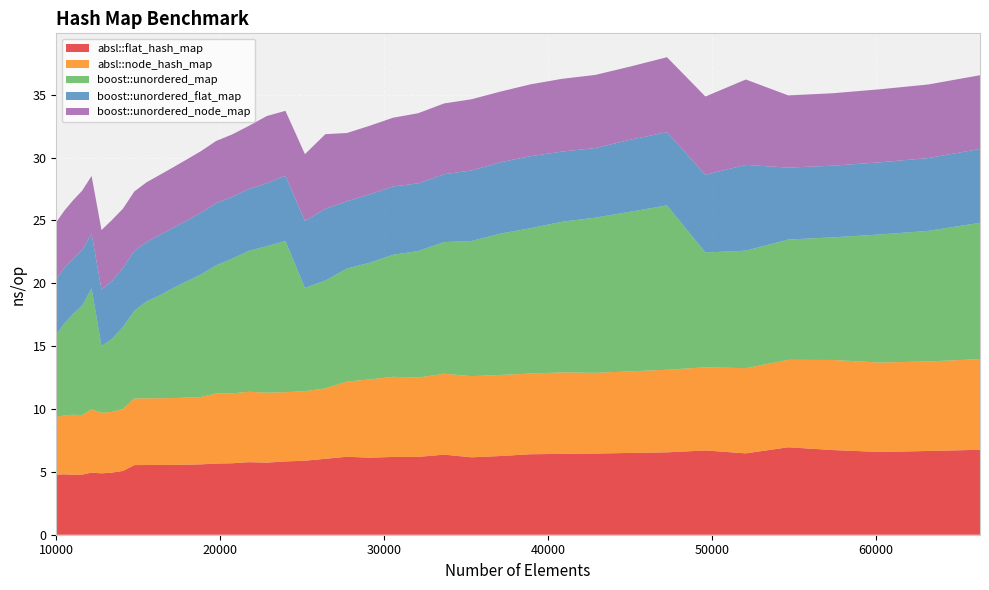

Reading left to right, what are all the values shown in this chart?

absl::flat_hash_map: 4.8	4.8	4.8	4.8	4.9	4.9	4.9	5.1	5.5	5.5	5.6	5.6	5.6	5.6	5.7	5.7	5.8	5.7	5.8	5.9	6.0	6.2	6.1	6.2	6.2	6.4	6.2	6.3	6.4	6.4	6.5	6.5	6.6	6.7	6.5	7.0	6.7	6.6	6.7	6.8
absl::node_hash_map: 4.6	4.7	4.8	4.7	5.0	4.8	4.8	4.9	5.3	5.3	5.3	5.3	5.3	5.4	5.6	5.6	5.6	5.6	5.5	5.5	5.6	6.0	6.2	6.4	6.3	6.4	6.5	6.4	6.4	6.5	6.4	6.5	6.6	6.6	6.8	7.0	7.2	7.1	7.1	7.2
boost::unordered_map: 6.6	7.3	8.0	8.7	9.6	5.3	5.8	6.5	7.0	7.7	8.2	8.7	9.2	9.7	10.2	10.7	11.2	11.6	12.0	8.2	8.6	9.0	9.3	9.7	10.1	10.5	10.8	11.2	11.6	12.0	12.3	12.7	13.1	9.1	9.3	9.6	9.8	10.2	10.4	10.8
boost::unordered_flat_map: 4.4	4.4	4.4	4.4	4.4	4.5	4.6	4.7	4.8	4.7	4.8	4.8	4.8	4.9	5.0	4.9	4.9	5.0	5.2	5.3	5.7	5.3	5.4	5.4	5.4	5.4	5.6	5.7	5.7	5.6	5.5	5.7	5.8	6.2	6.8	5.7	5.7	5.7	5.8	5.9
boost::unordered_node_map: 4.5	4.6	4.6	4.7	4.6	4.7	4.9	4.7	4.7	4.8	4.8	4.8	4.8	4.9	4.9	5.0	5.0	5.3	5.2	5.3	5.9	5.4	5.5	5.5	5.6	5.6	5.7	5.6	5.7	5.8	5.8	5.8	6.0	6.2	6.8	5.7	5.8	5.8	5.9	5.9